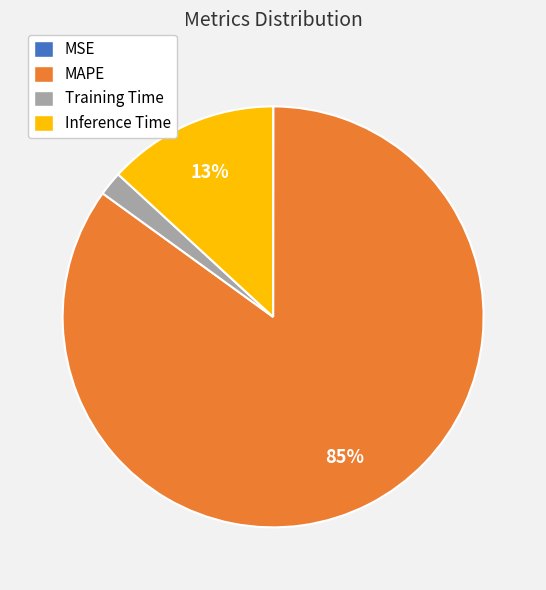

To the nearest percent, what is the difference between the largest and smallest slice percentages?

85%